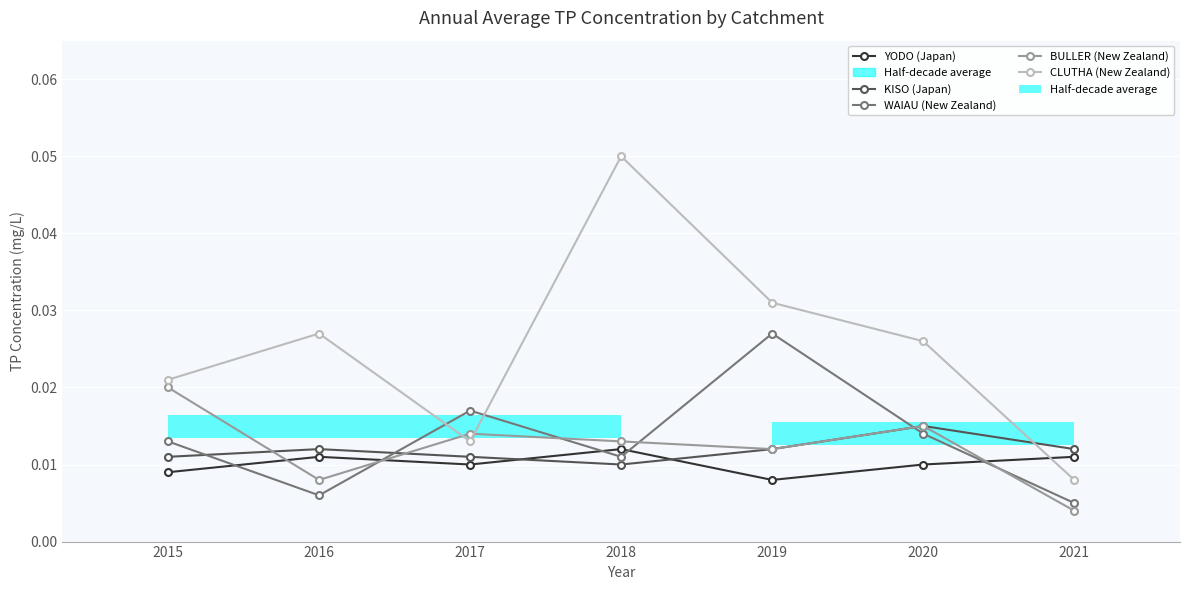

How many distinct data groups are displayed?

5